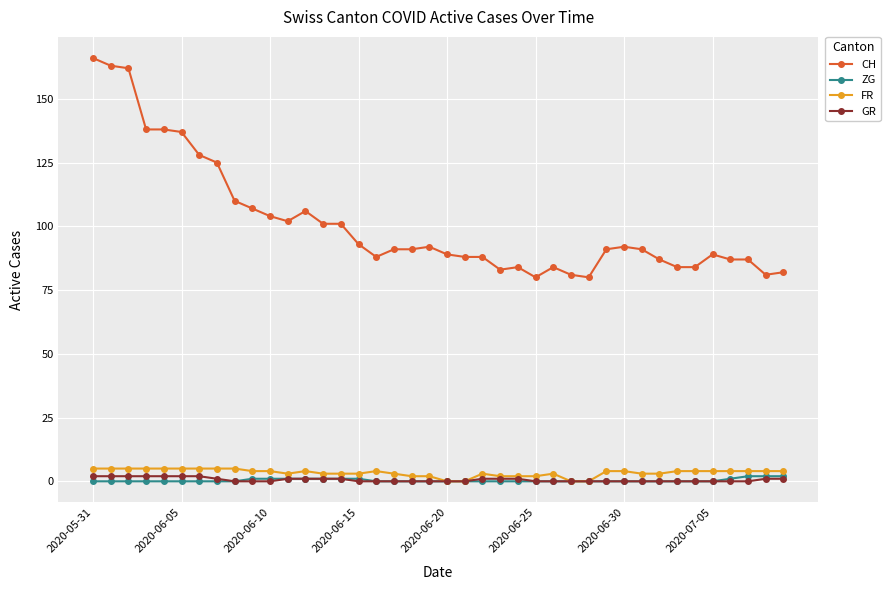

What is the value of the FR point at the 36th from the left?

4